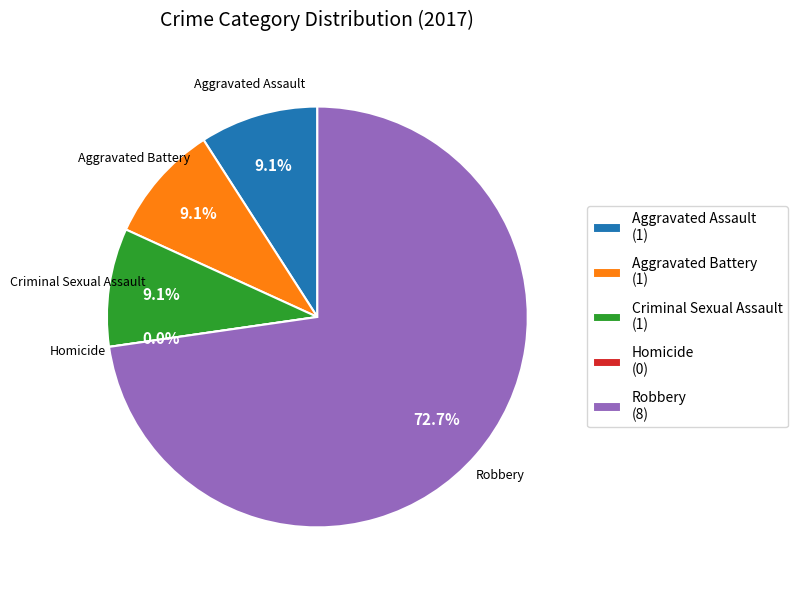

To the nearest percent, what is the combined percentage of Aggravated Assault and Aggravated Battery?

18%